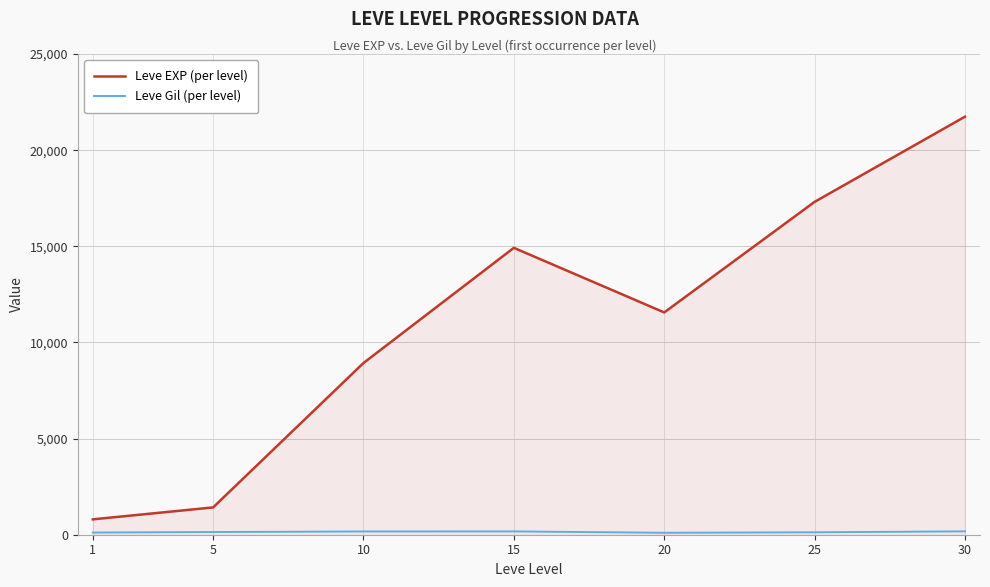

What is the minimum value for Leve EXP (per level)?

800